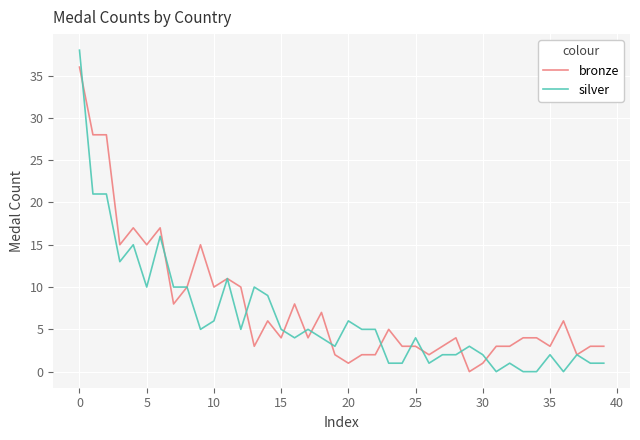

Which series has the widest spread of values?

silver